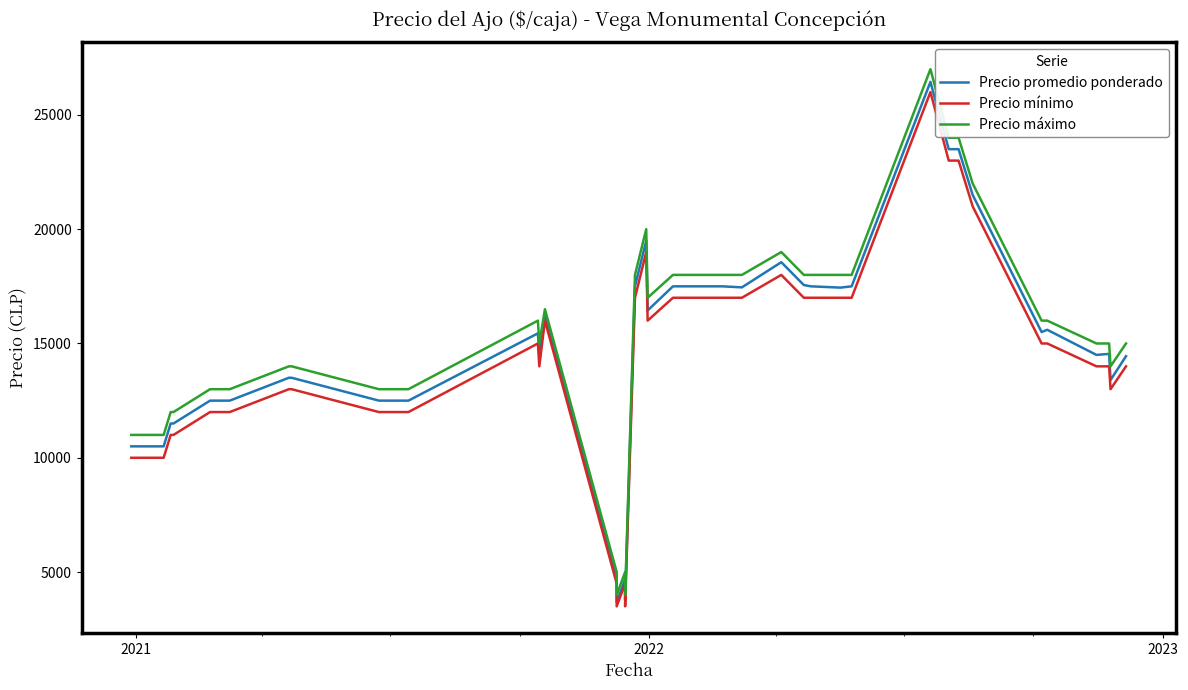

How many values in the Precio promedio ponderado series exceed 15444?

19